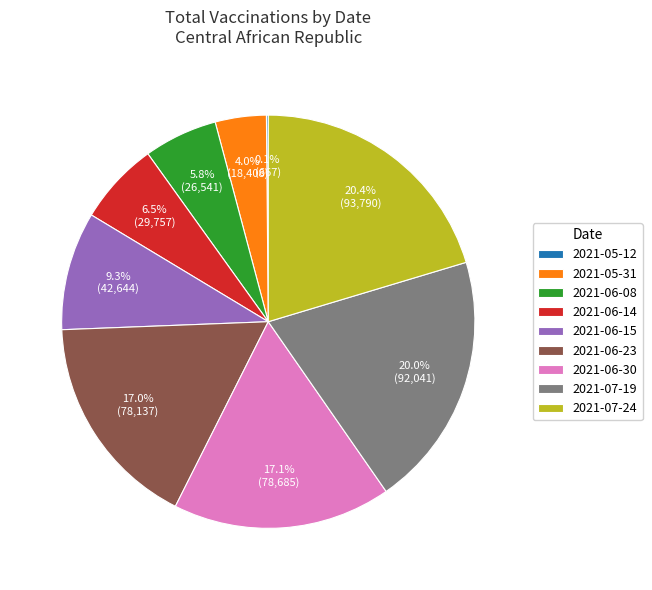

What percentage is the 2021-07-19 slice, to the nearest percent?

20%